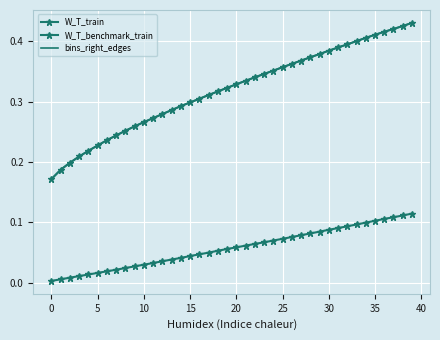

True or false: bins_right_edges and W_T_train cross at least once.

False